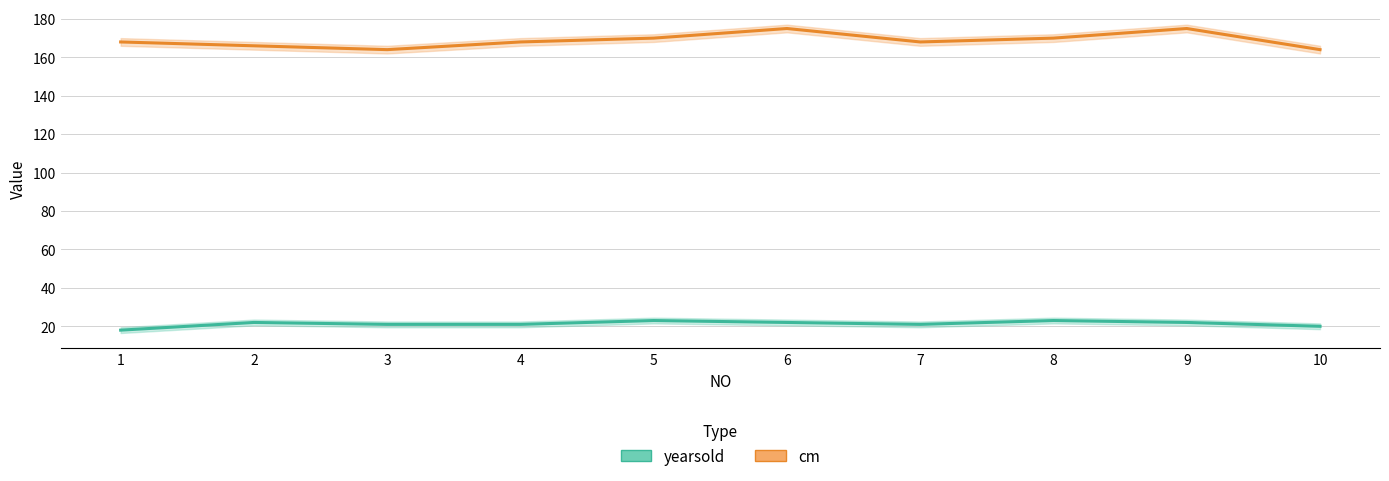

Where does the yearsold series first go above 22?

5